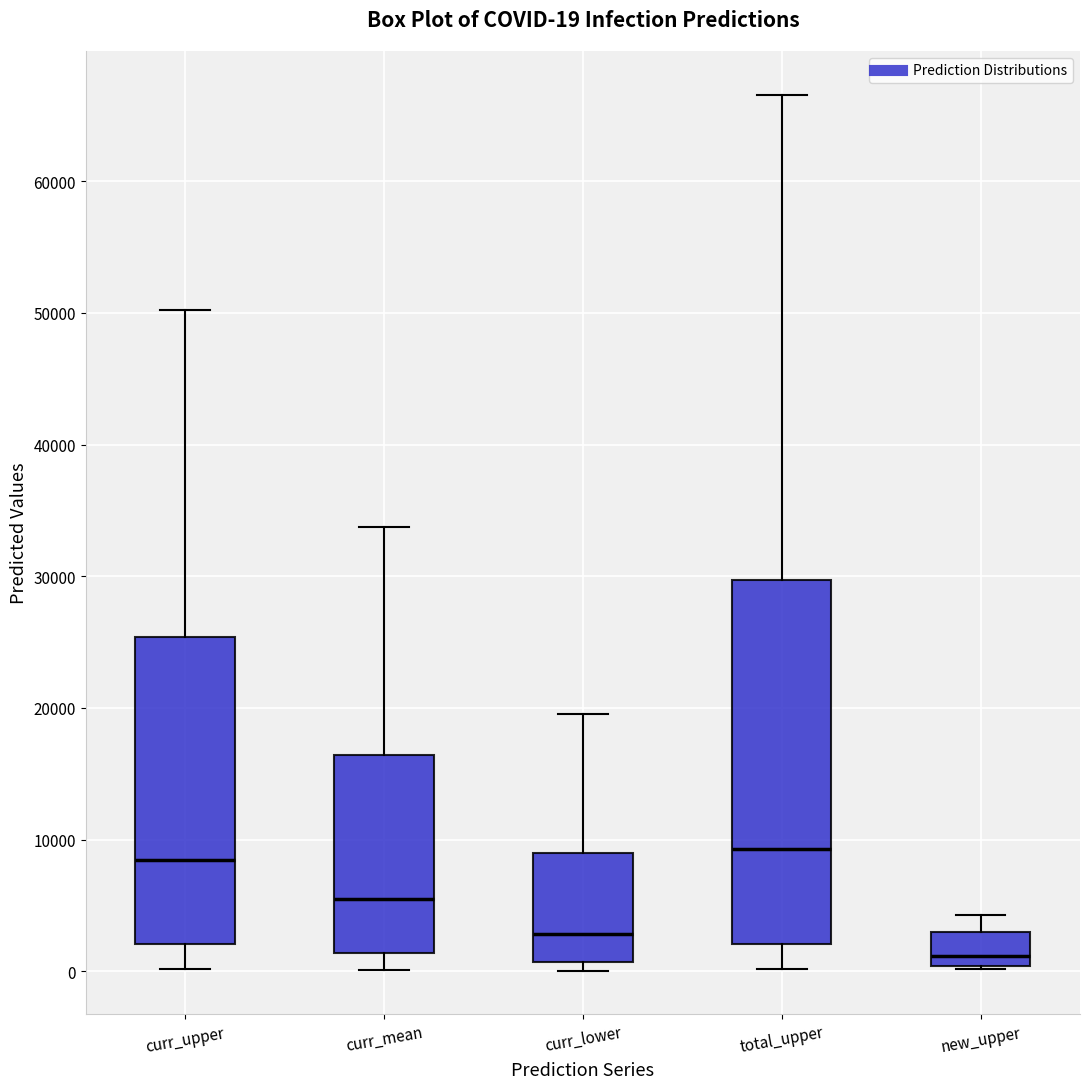

Comparing the boxes themselves (not the whiskers), which one is the tallest?

total_upper